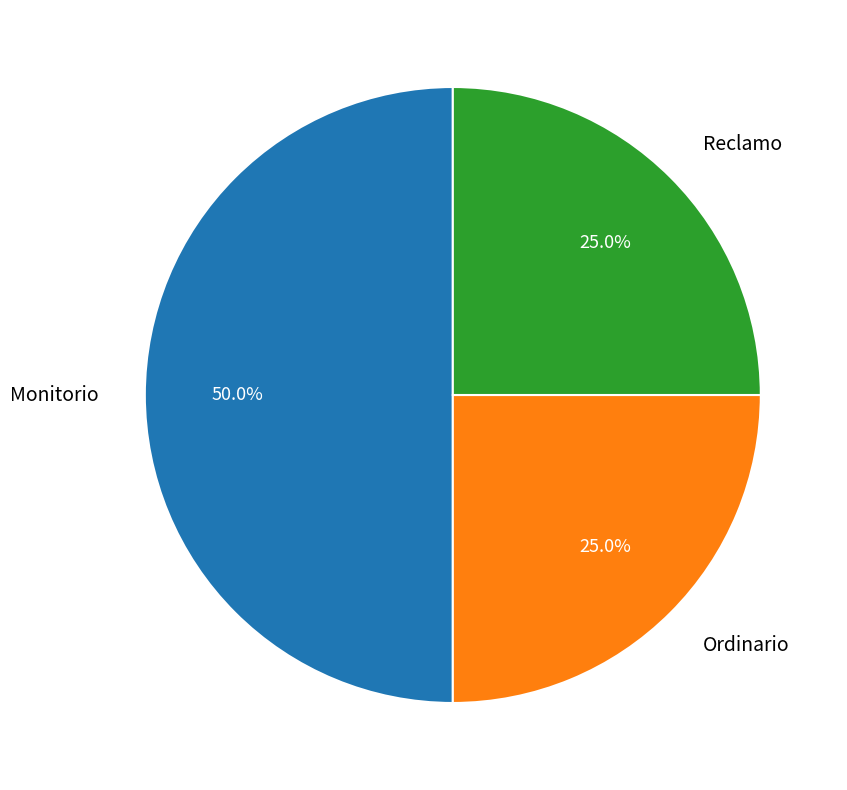

Which slice is the largest?

Monitorio